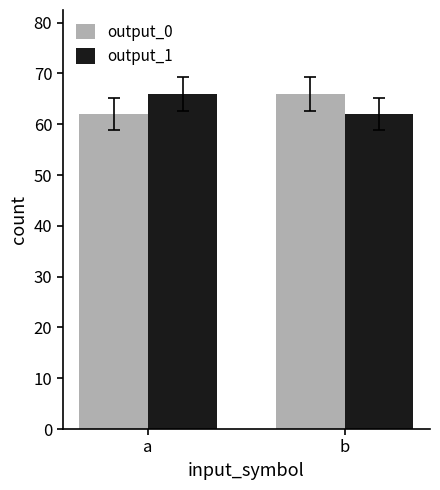

What is the value of the output_1 bar at the 2nd from the left?

62